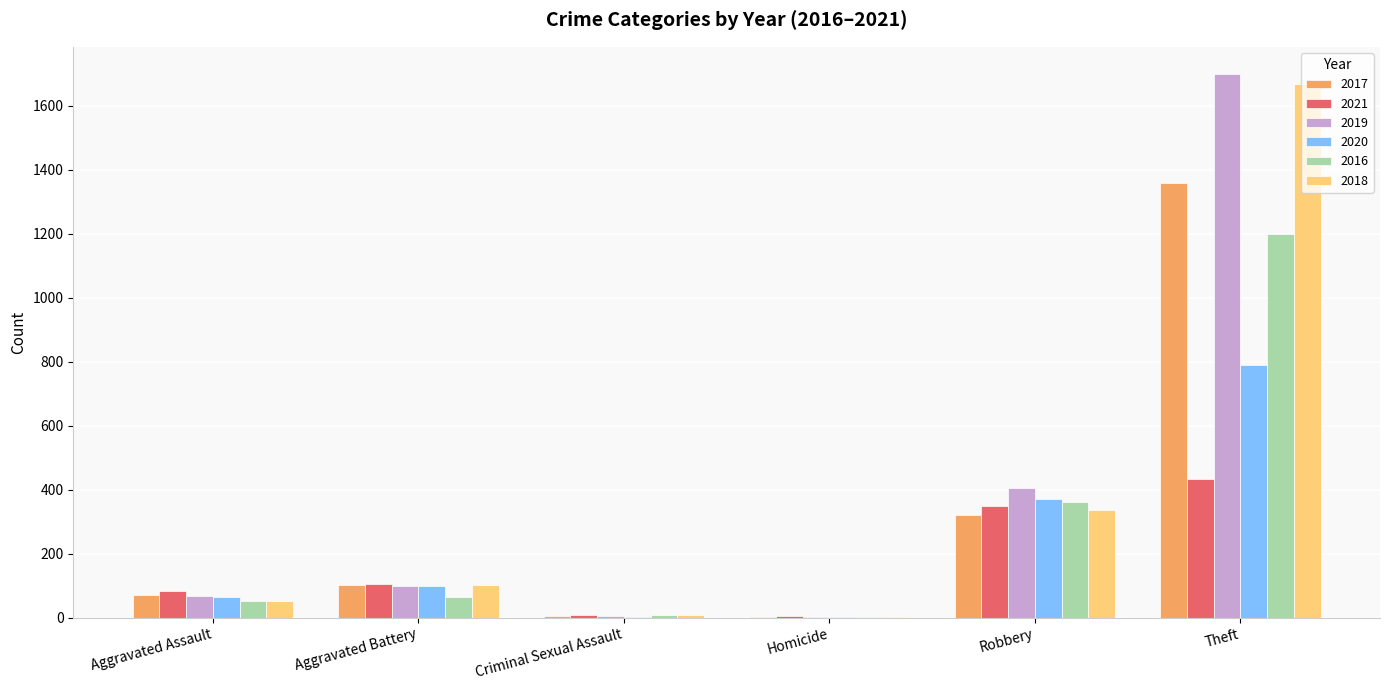

What is the average value of the 2016 series?

281